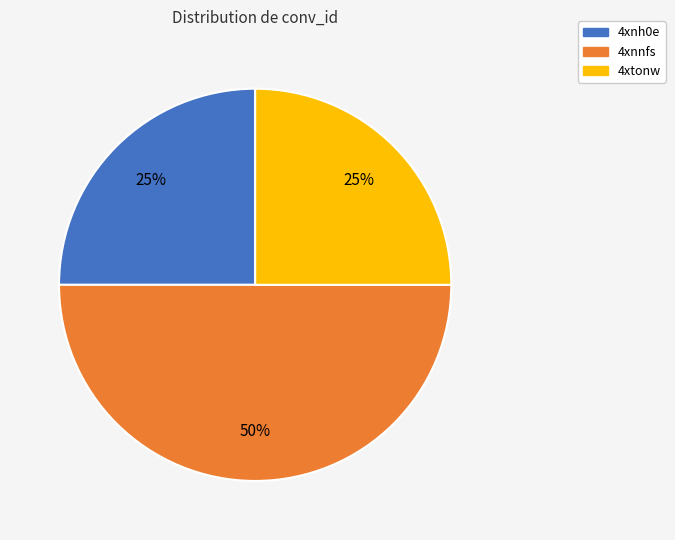

Is it true that 4xtonw is 25% of the pie?

True